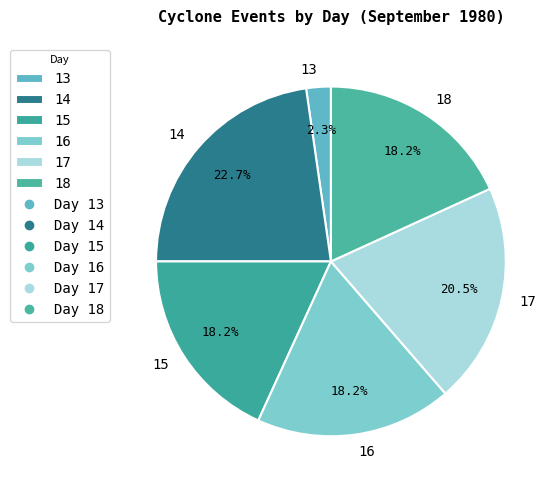

To the nearest percent, what is the combined percentage of 16 and 17?

39%